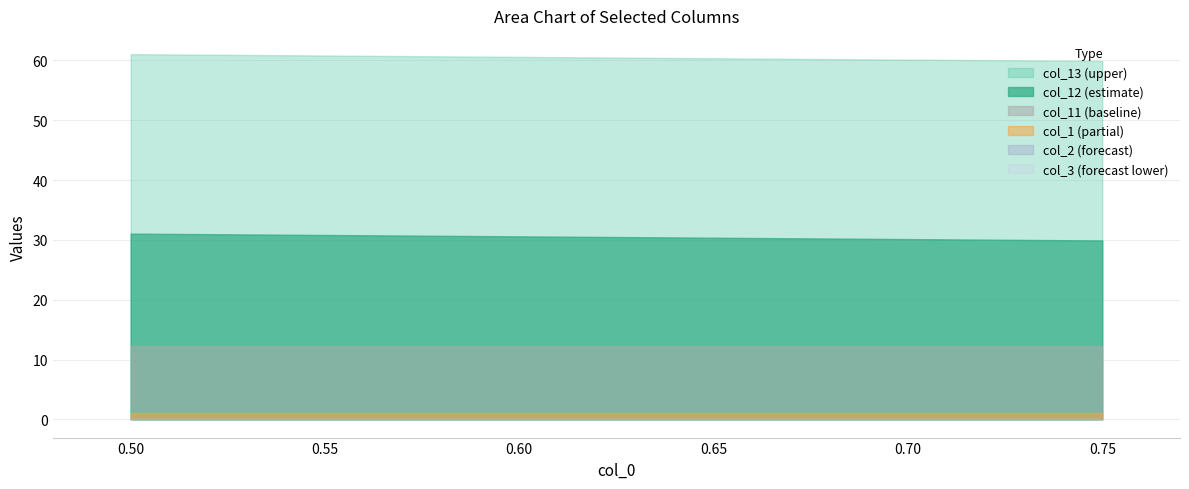

Reading right to left, extract all data points from this chart.

col_12: 0.75=29.9	0.7=30.1	0.6=30.6	0.5=31.0
col_13: 0.75=59.9	0.7=60.1	0.6=60.6	0.5=61.0
col_11: 0.75=12.3	0.7=12.3	0.6=12.3	0.5=12.3
col_1: 0.75=1.0	0.7=1.0	0.6=1.0	0.5=1.0
col_2: 0.75=0.0	0.7=0.0	0.6=0.0	0.5=0.0
col_3: 0.75=0.0	0.7=0.0	0.6=0.0	0.5=0.0